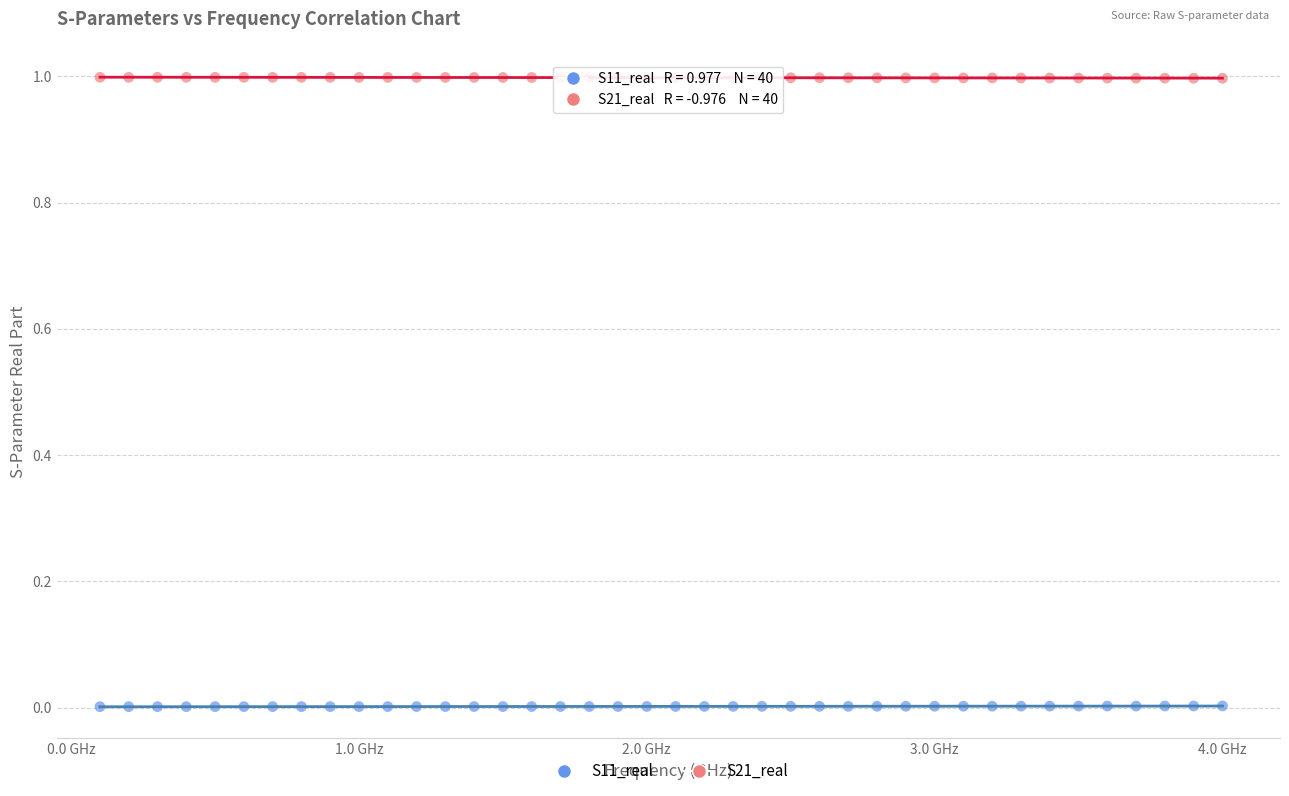

Which series contains the highest Y value?

S21_real